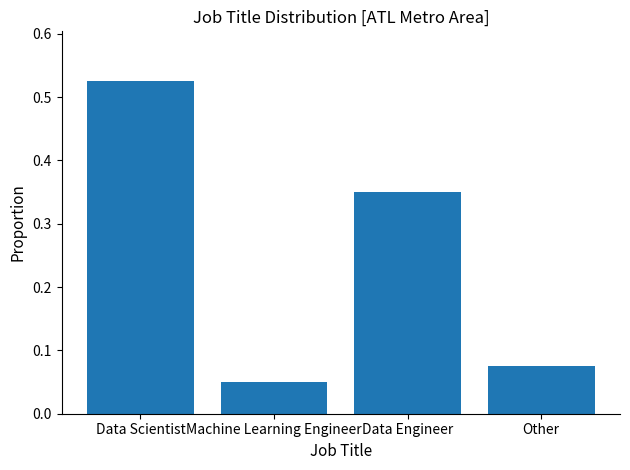

Rank the categories by value from highest to lowest.

Data Scientist, Data Engineer, Other, Machine Learning Engineer